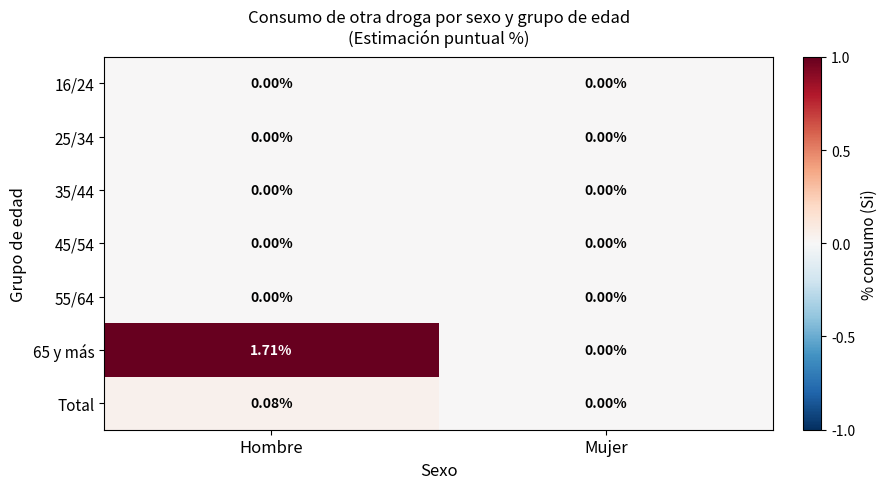

At which category is the sum across all series the highest?

Hombre